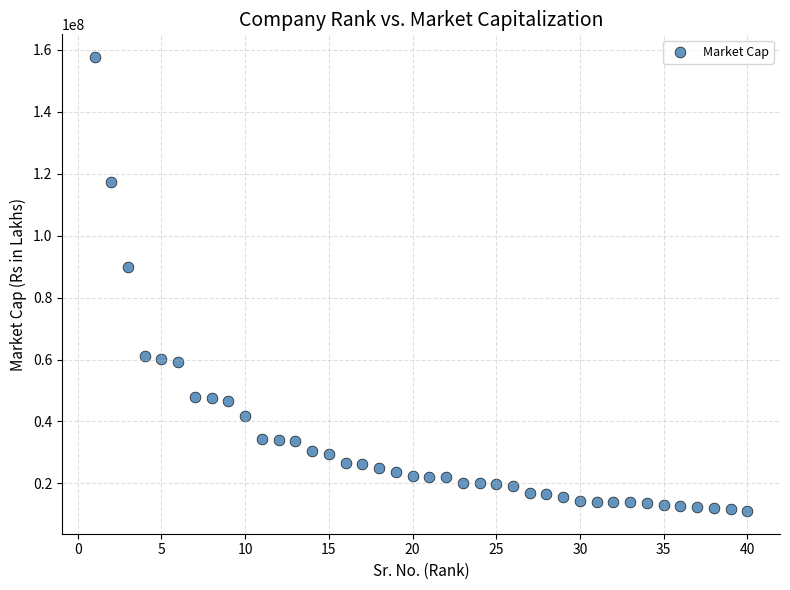

What Y value in the scatter plot is closest to 84392168?

89808750.0